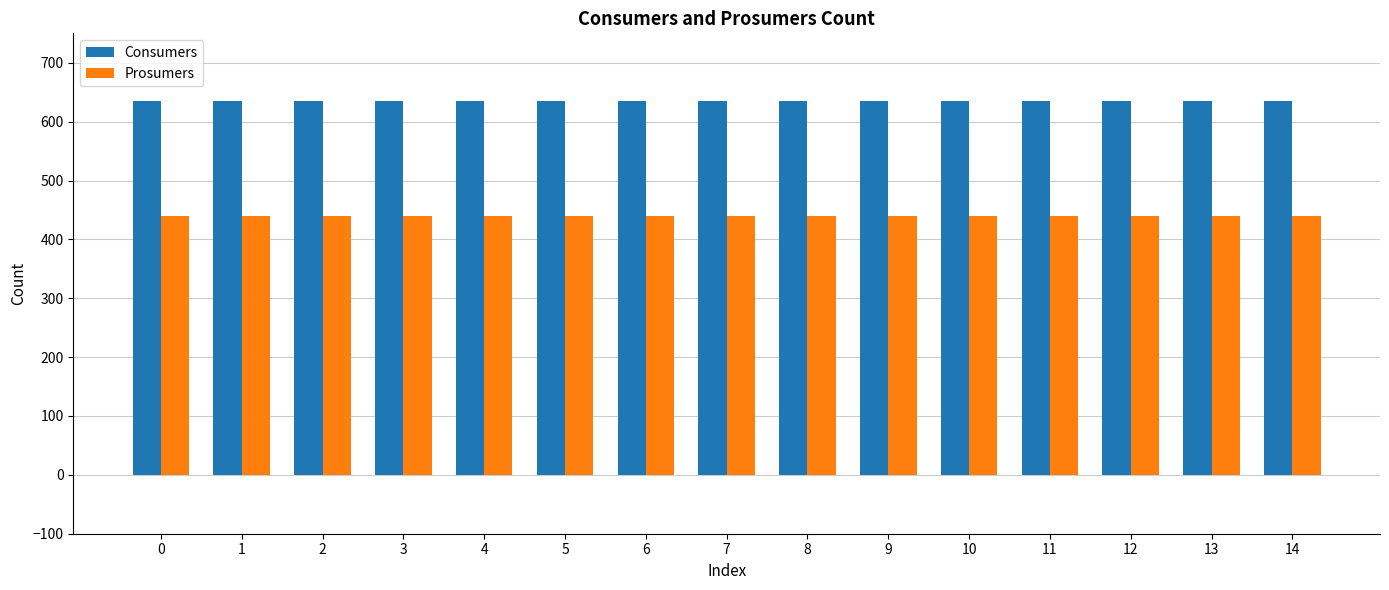

What is the difference between the highest and lowest values at 4?

195